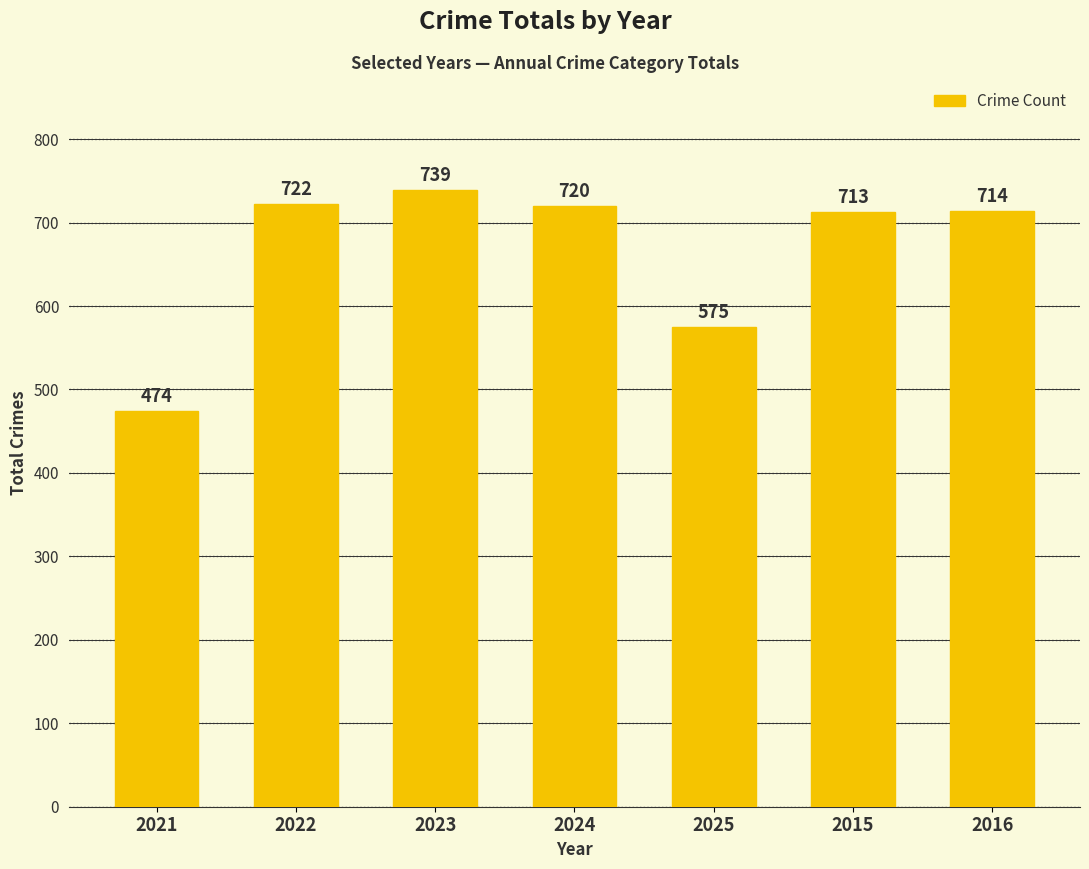

What position from the right is 2022?

6